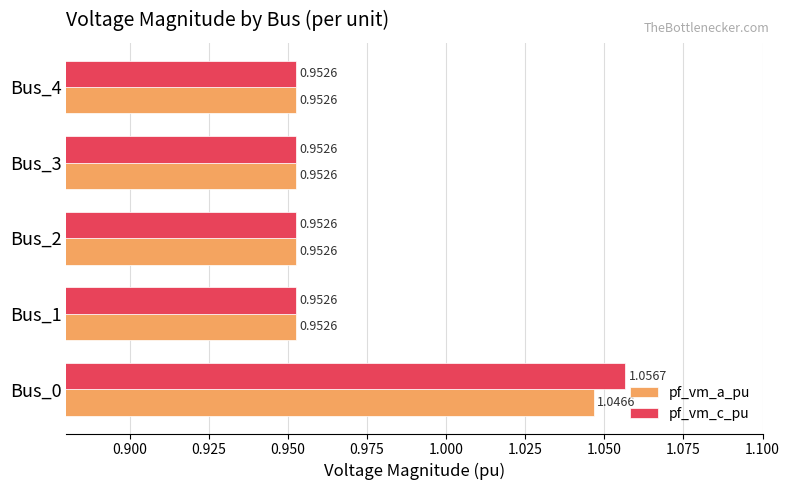

What is the sum of the pf_vm_a_pu values at Bus_1 and Bus_4?

1.9